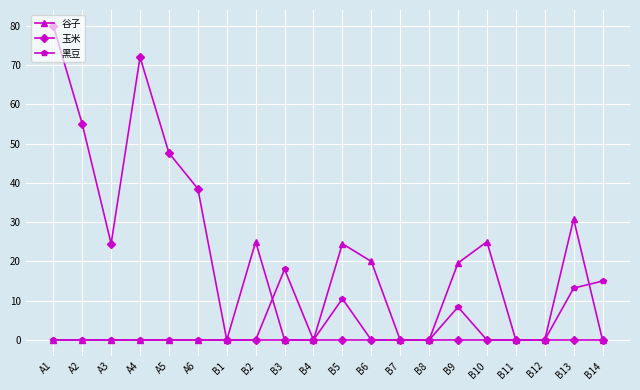

Which series changed the most between A2 and B5?

玉米